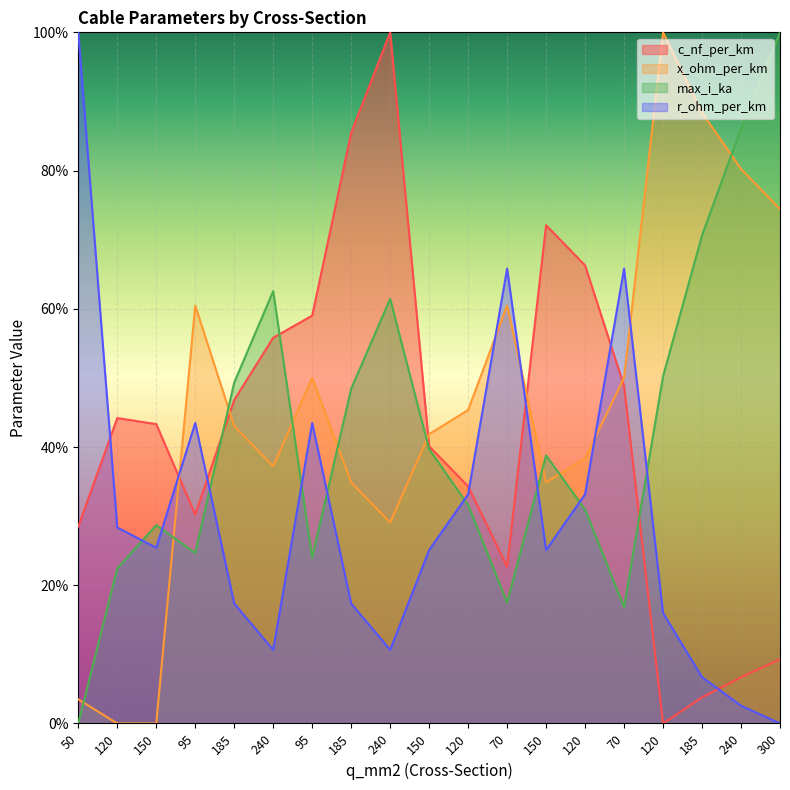

List the series in order of their peak value, lowest first.

c_nf_per_km, x_ohm_per_km, max_i_ka, r_ohm_per_km